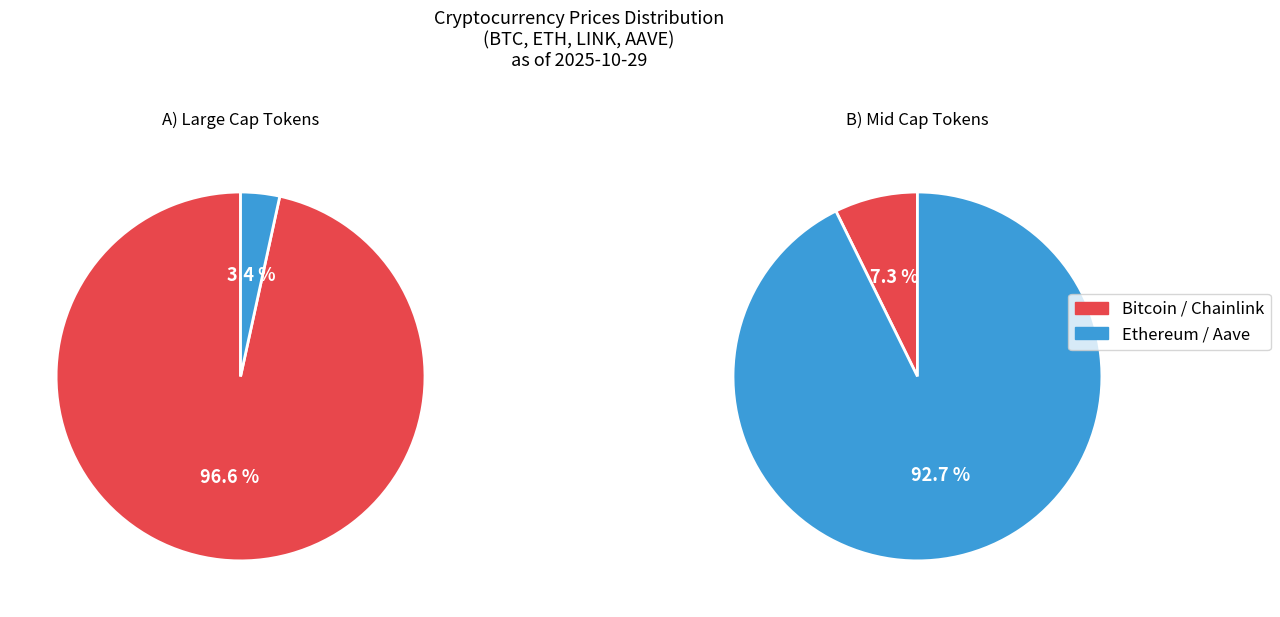

Does Chainlink account for over 50% of the chart?

No